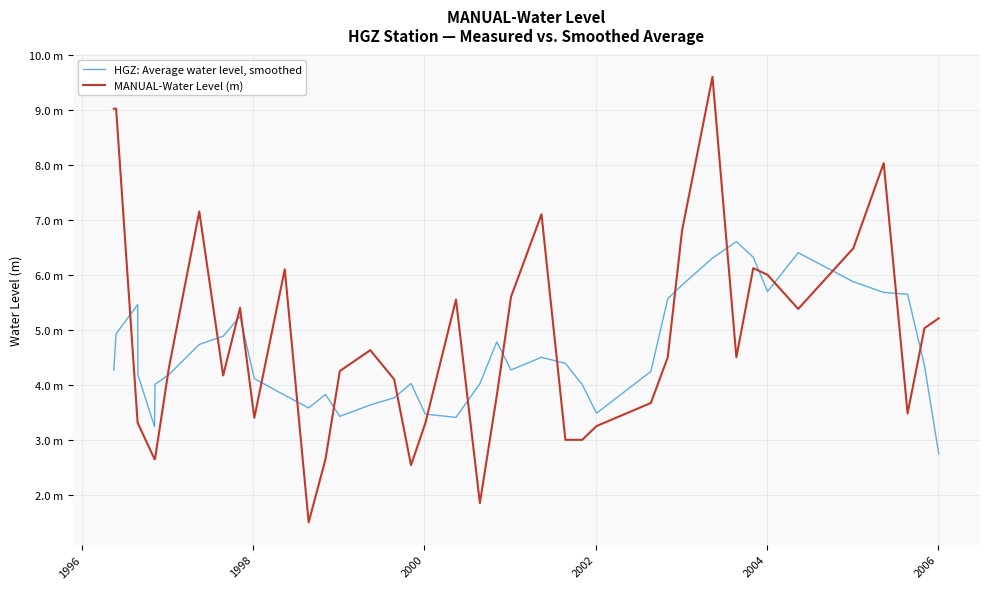

What are all the series names shown in the legend?

HGZ: Average water level, smoothed, MANUAL-Water Level (m)